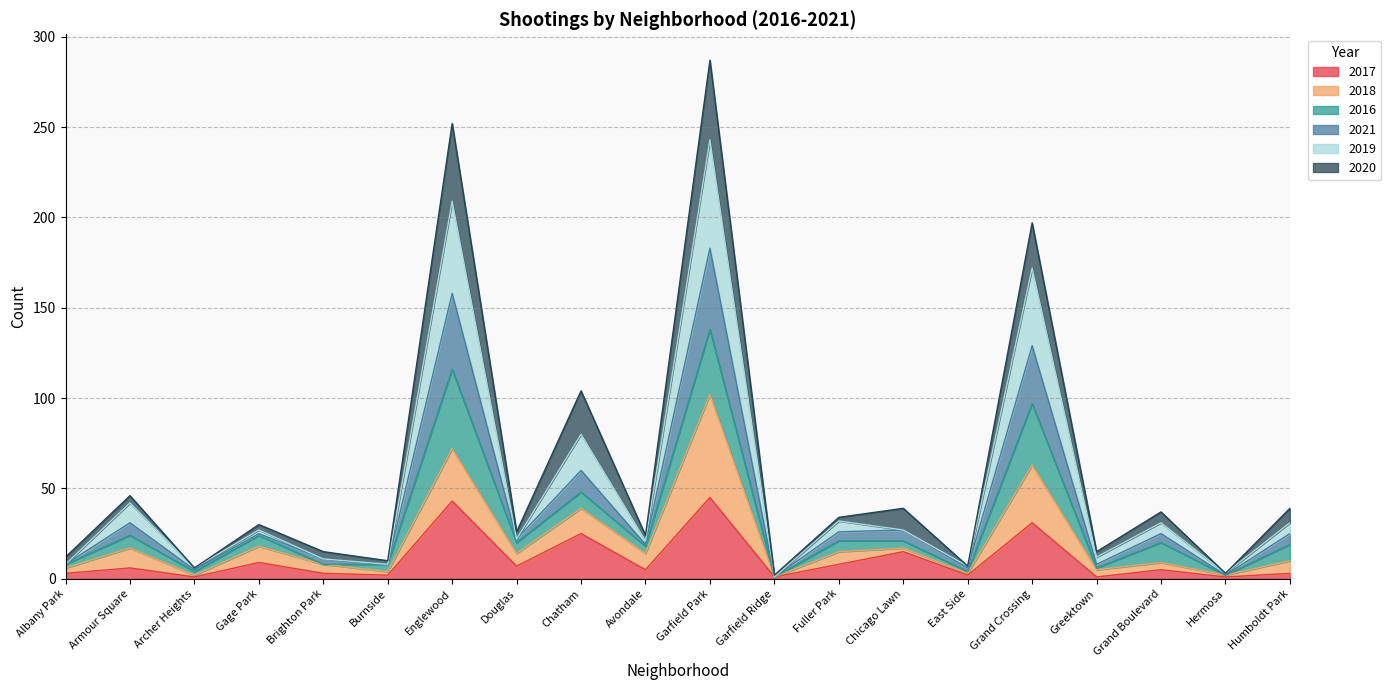

What position from the left is Grand Boulevard?

18